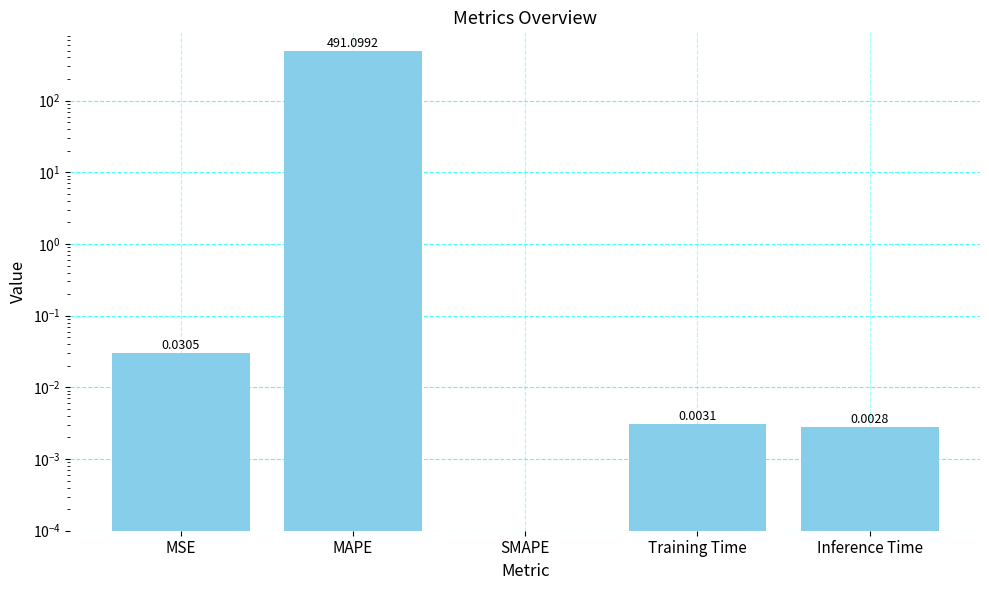

How many bars are there in total?

5